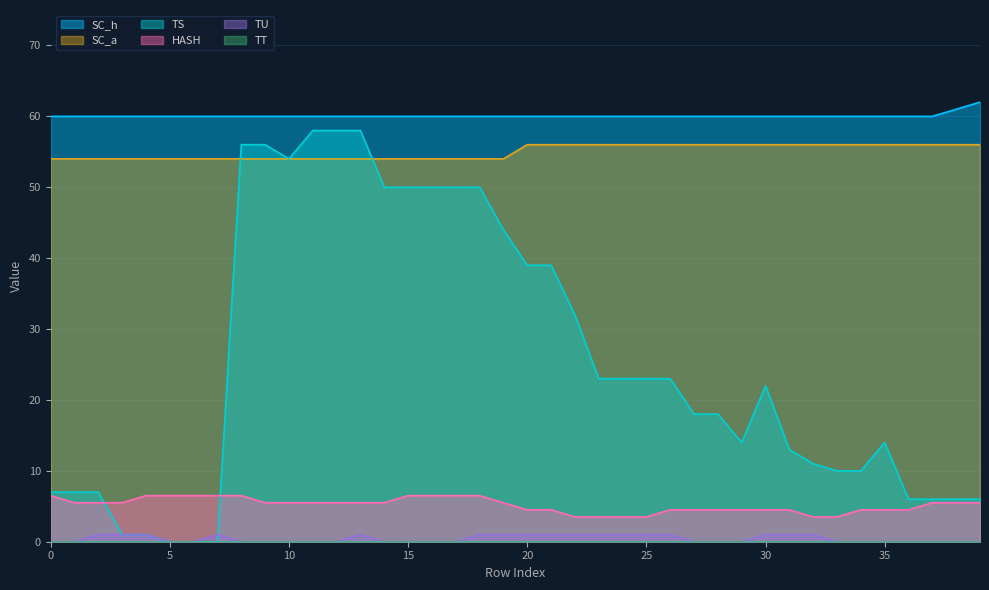

Which series has the largest range (max minus min)?

TS